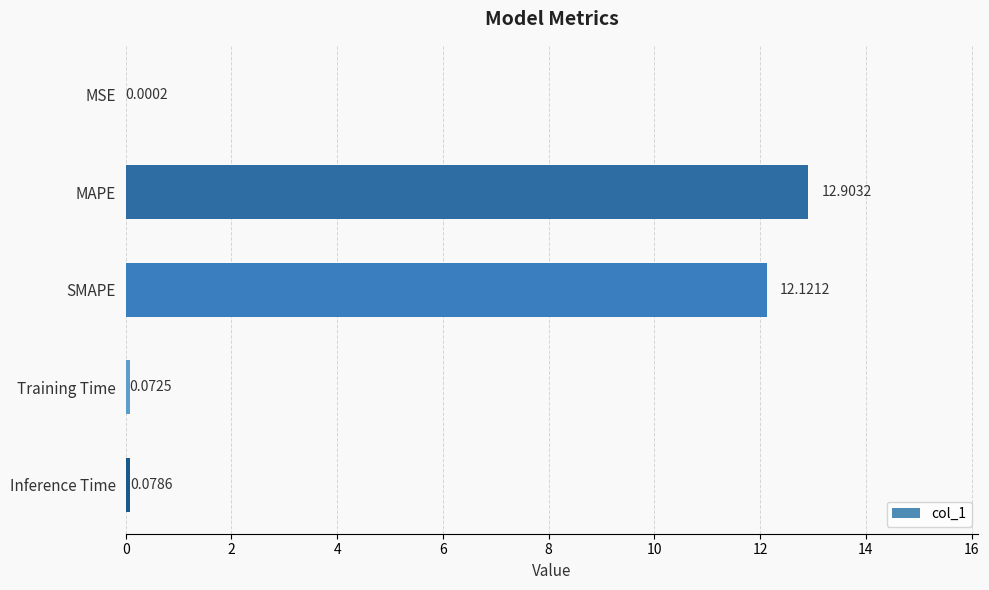

What is the sum of all values?

25.2